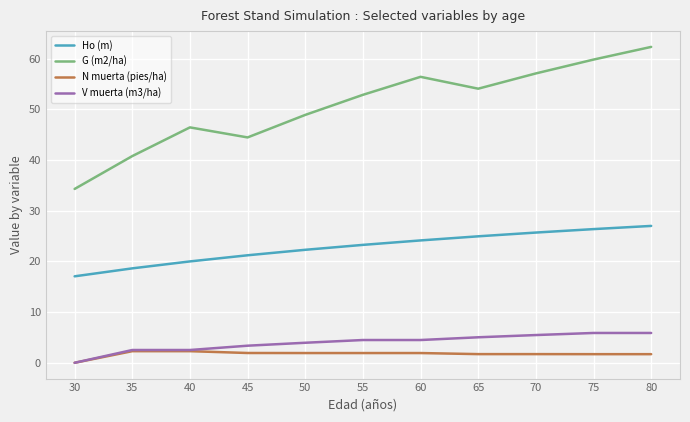

What is the sum of all Ho (m) values?

250.5